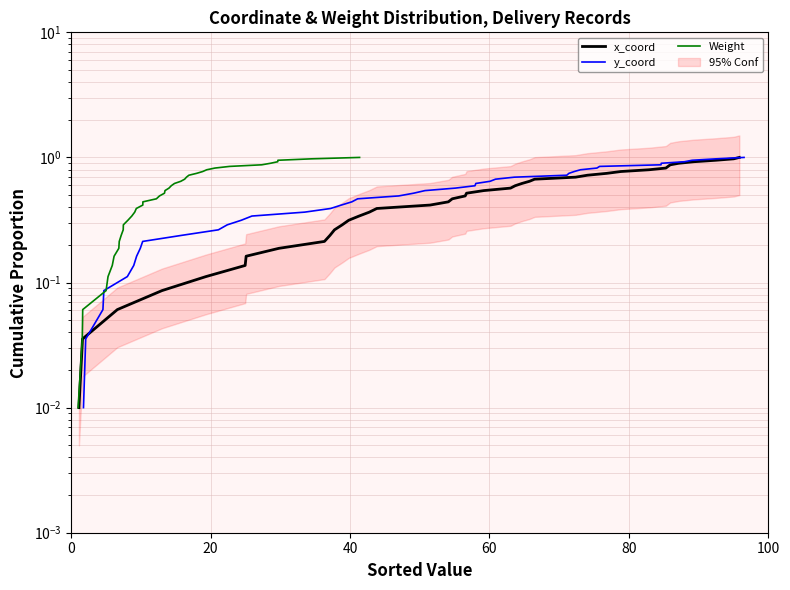

True or false: y_coord and Weight cross at least once.

False